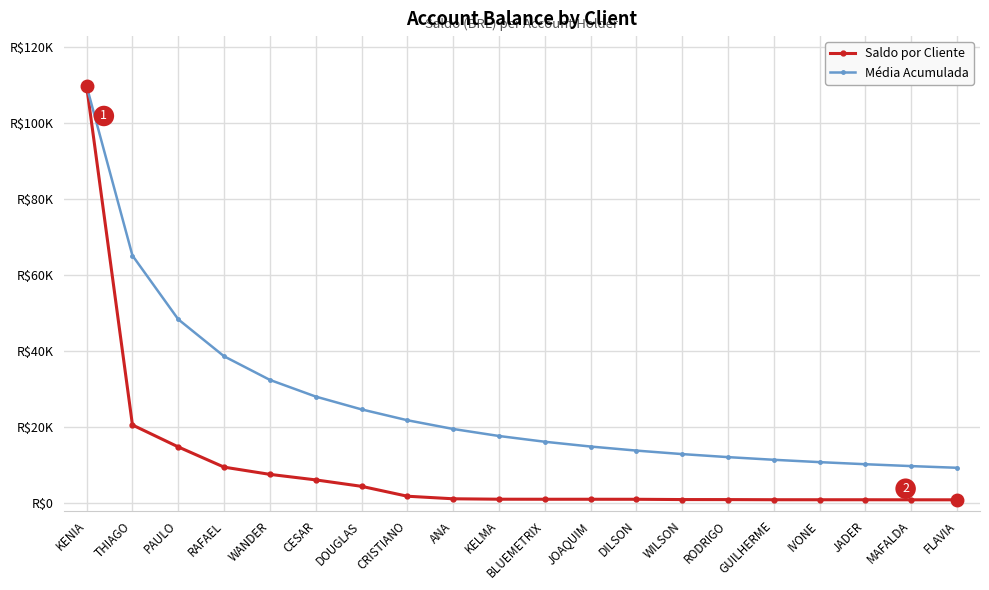

Reading left to right, what are all the values shown in this chart?

Saldo por Cliente: 109677.7	20534.4	14759.9	9439.1	7535.7	6085.0	4390.2	1787.4	1113.3	1000.0	989.1	988.1	979.9	909.3	900.2	864.9	859.1	857.3	844.9	843.0
Média Acumulada: 109677.7	65106.1	48324.0	38602.8	32389.3	28005.3	24631.7	21776.2	19480.3	17632.3	16119.3	14858.3	13790.8	12870.7	12072.6	11372.1	10753.7	10203.9	9711.3	9267.9